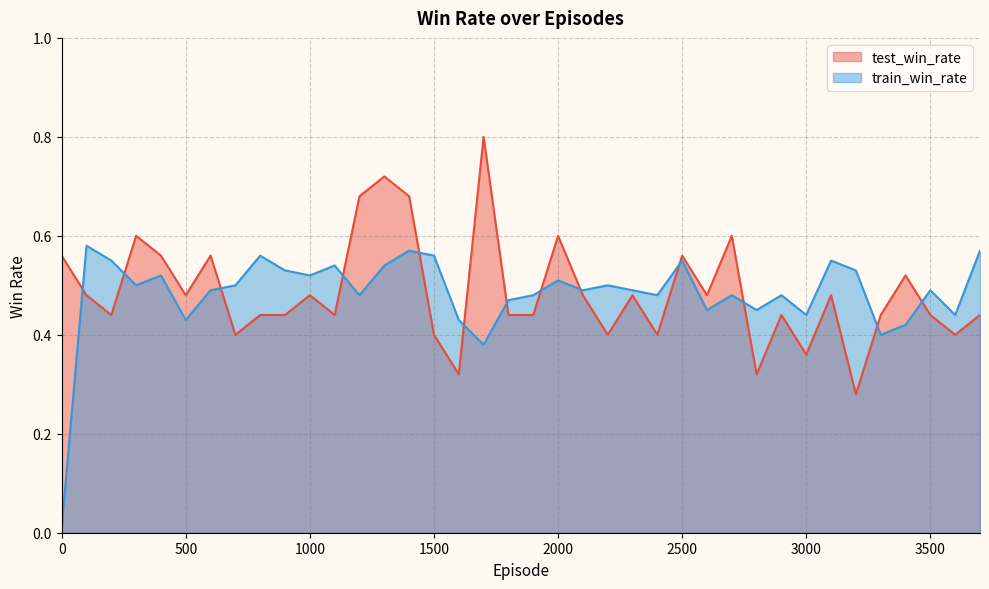

Which has a higher value, 1400 or 2400?

1400